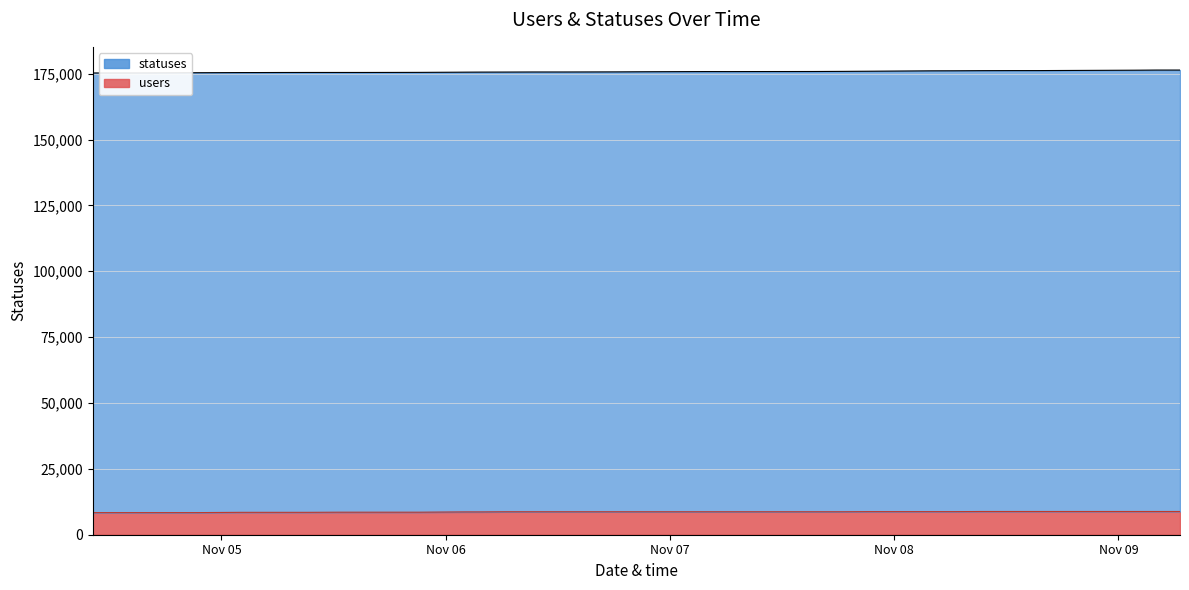

What is the approximate value of users (line) at Nov 06?

8391.0